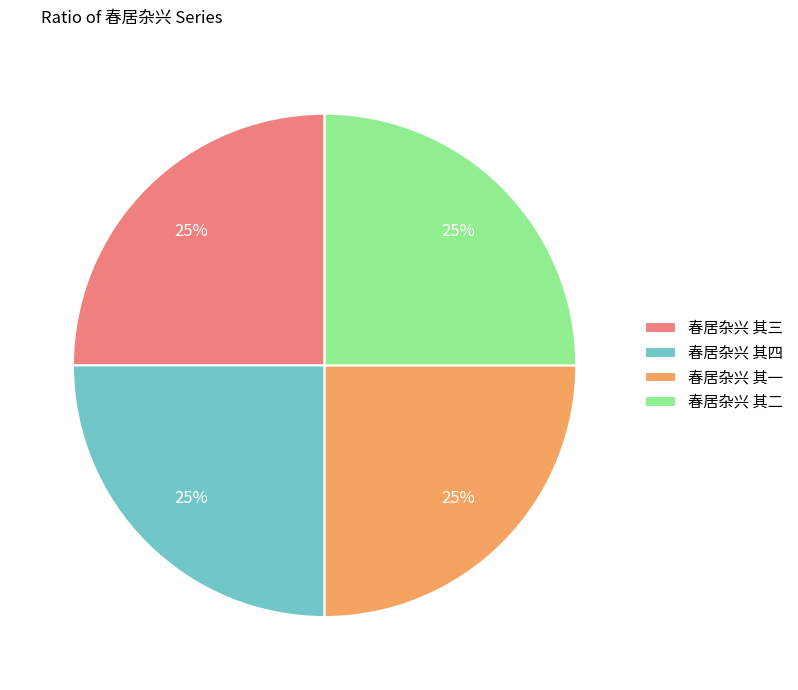

Count the number of slices in the pie.

4